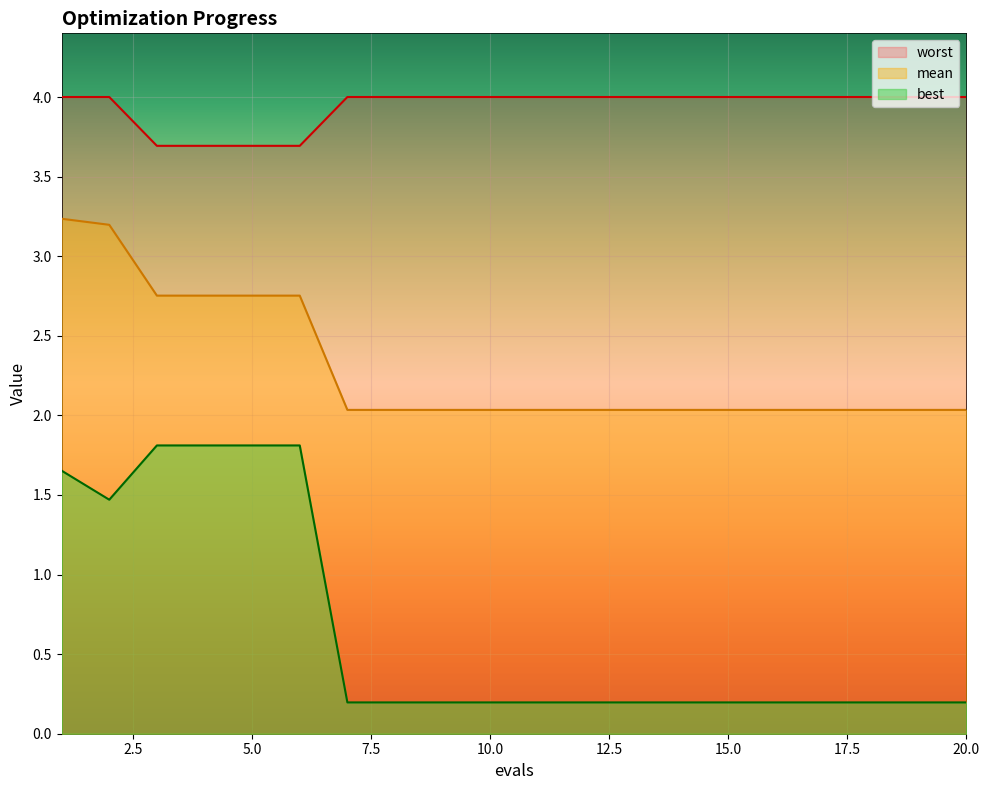

What is the sum of all best values?

13.1